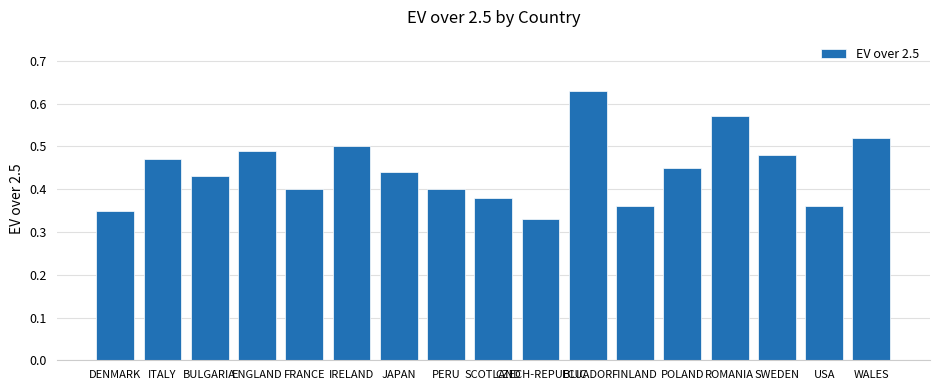

What position from the right is ECUADOR?

7